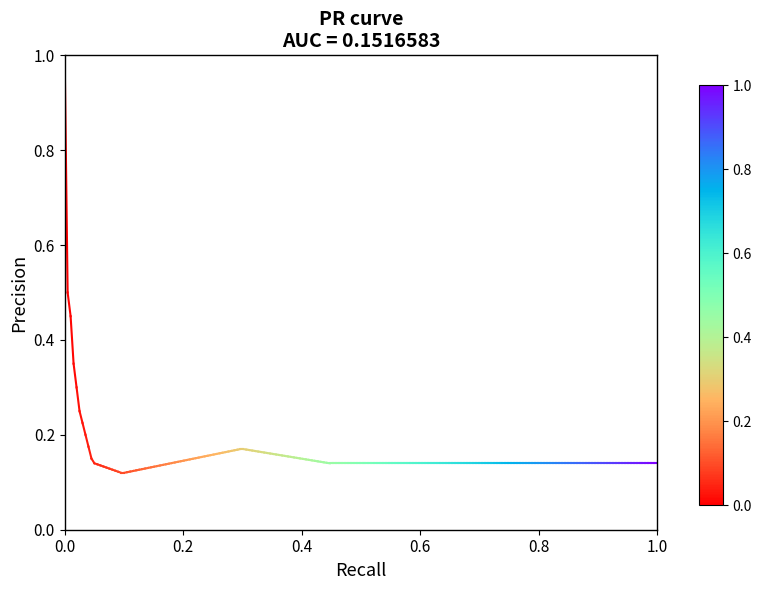

How many lines are shown in the chart?

1